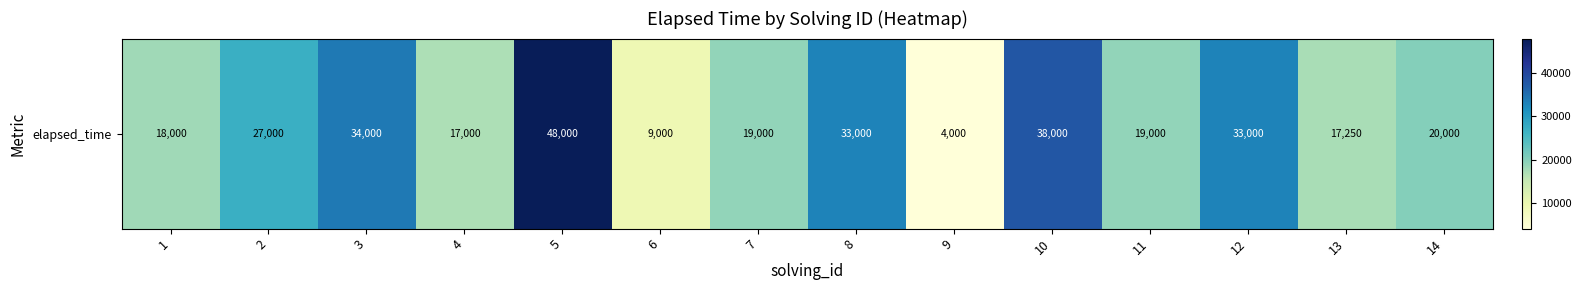

What is the minimum value shown in the chart?

4000